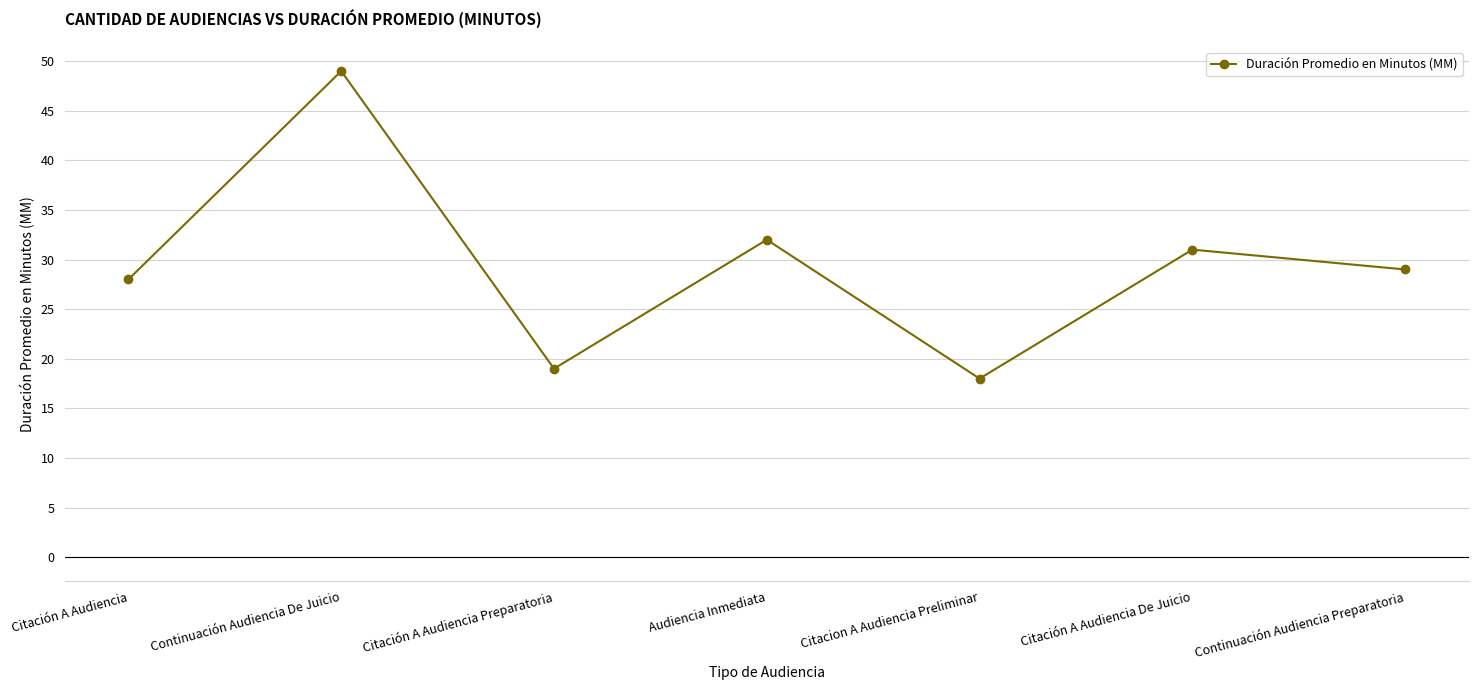

Which category has the highest value across all series?

Continuación Audiencia De Juicio